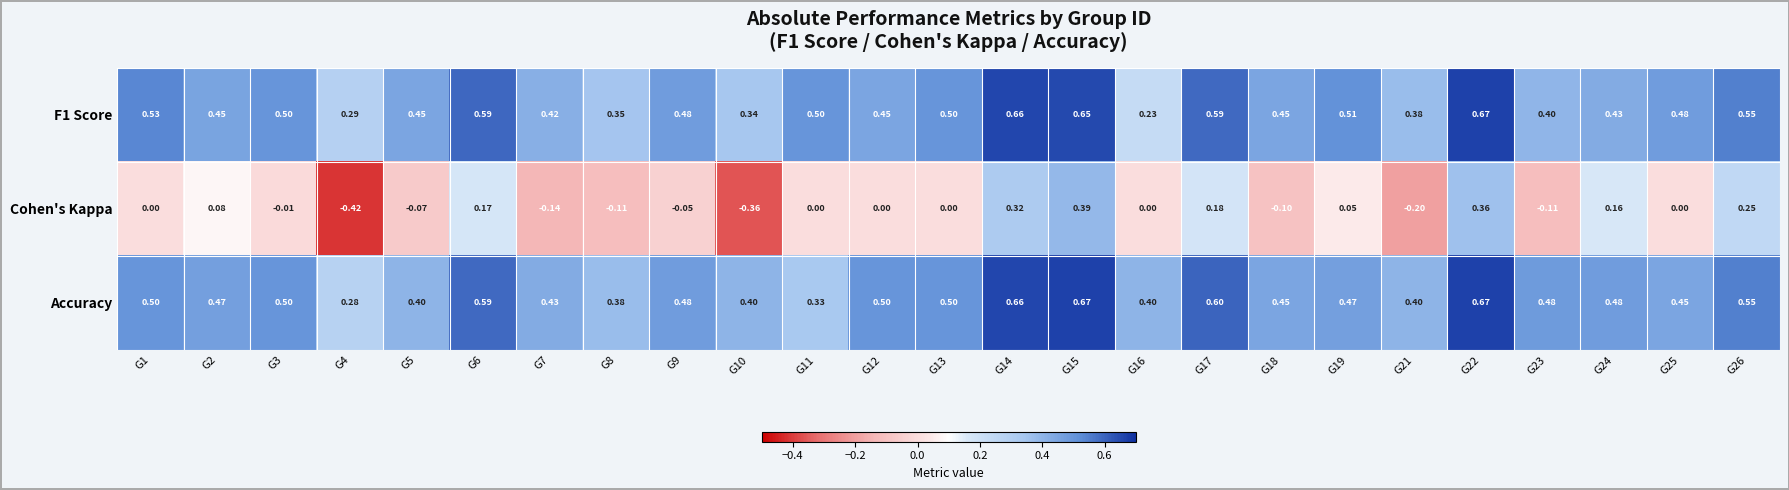

Which series has the largest total across all categories?

Accuracy